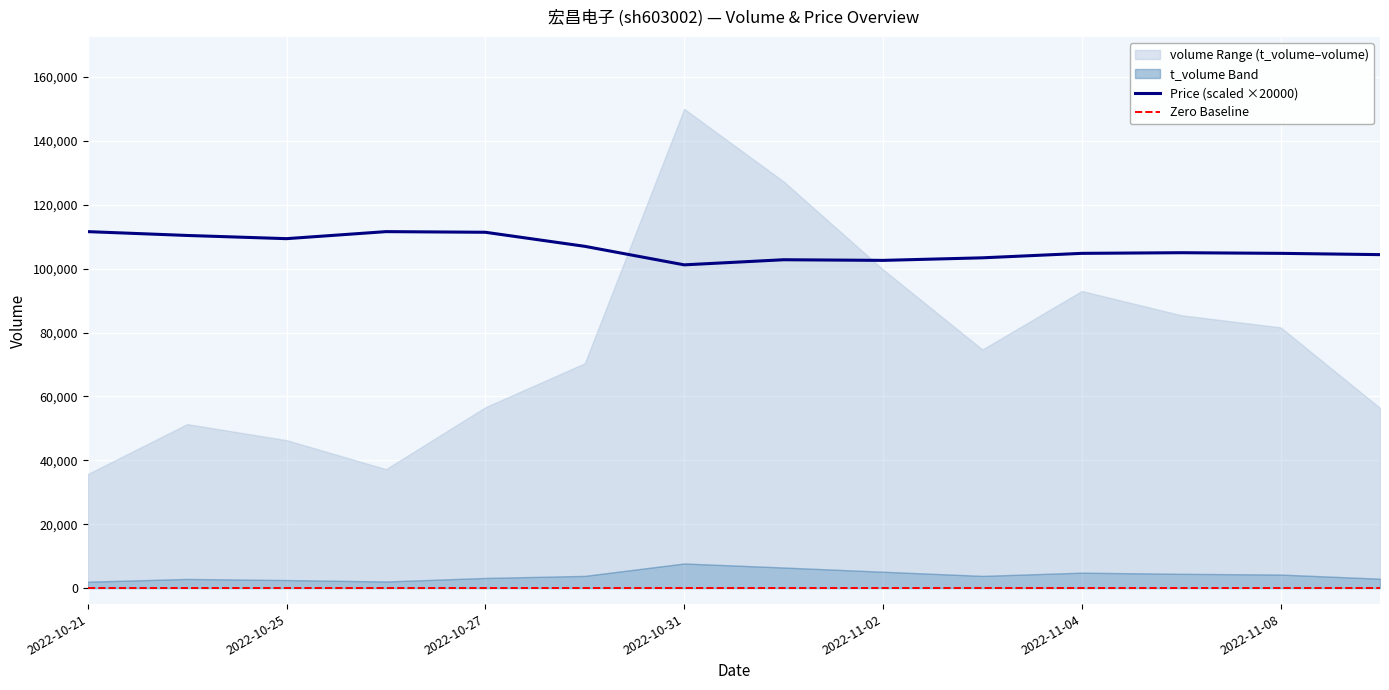

What is the sum of all price values?

74.5